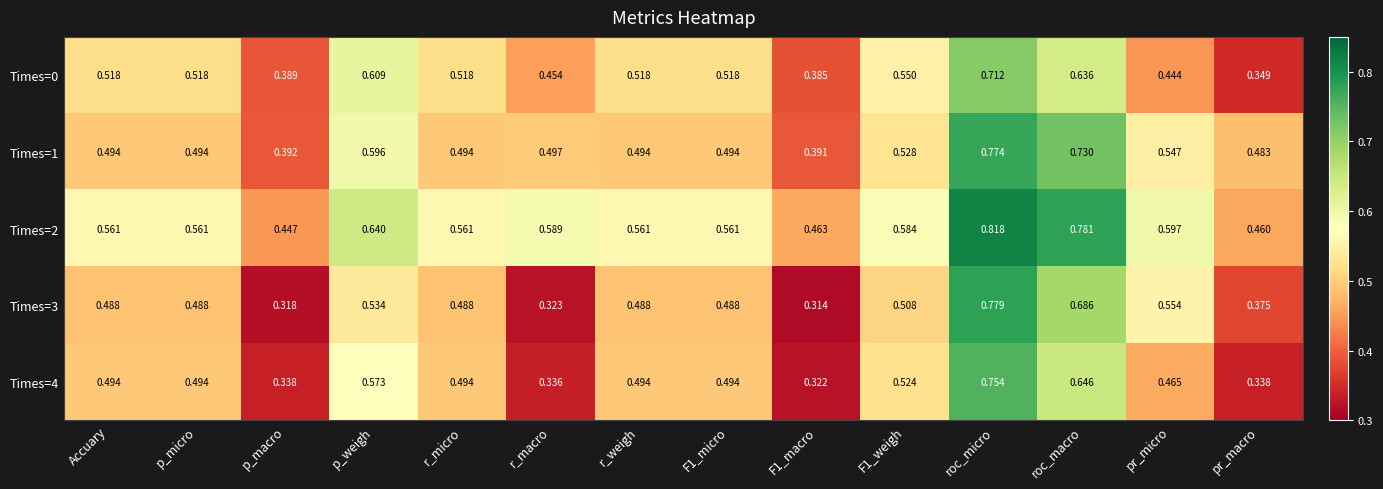

Which series has the largest total across all categories?

Times=2